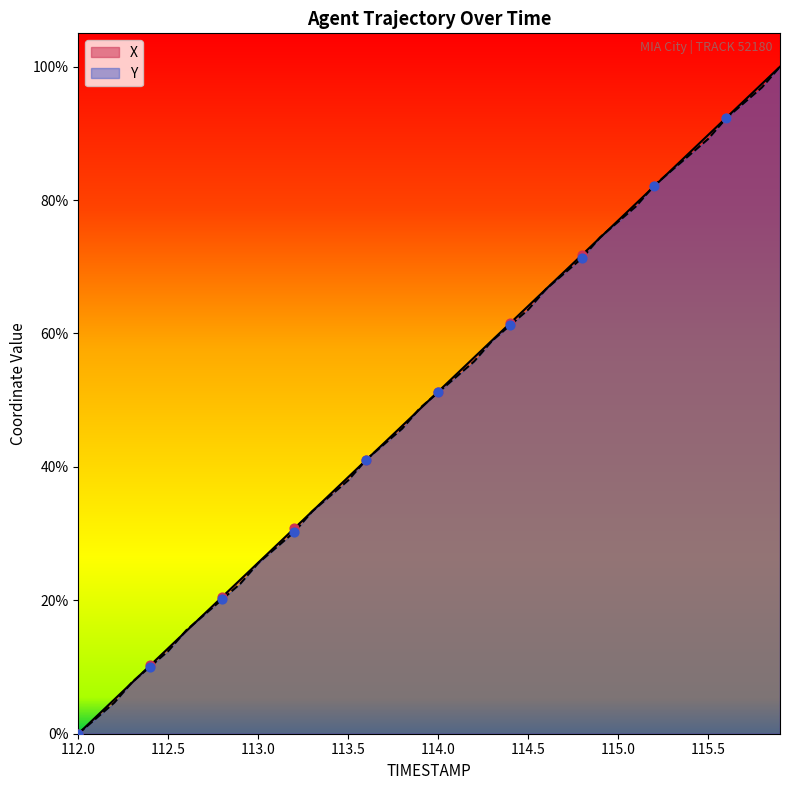

What are all the series names shown in the legend?

X, Y